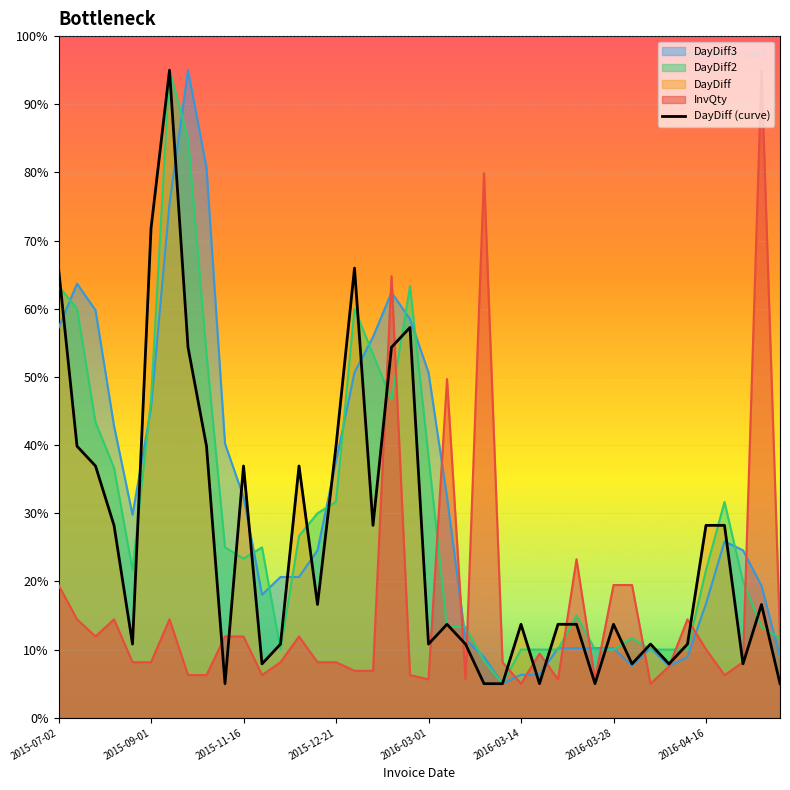

At which category does the chart reach its minimum across all series?

9